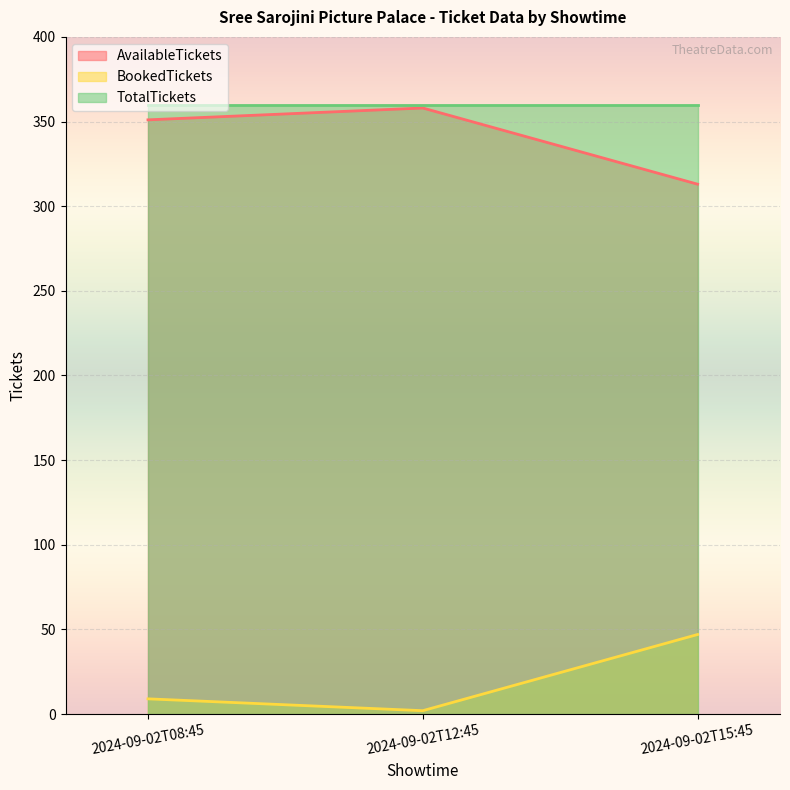

Which series has the largest total across all categories?

TotalTickets